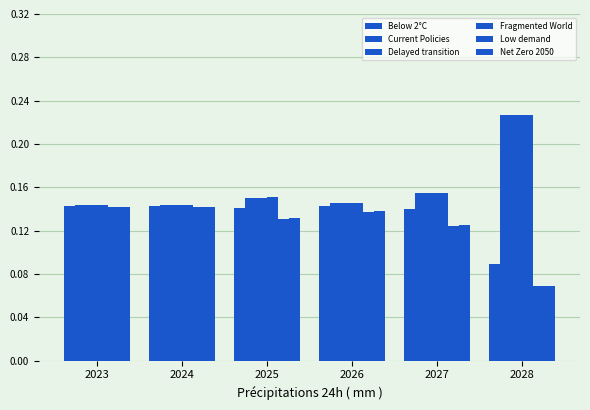

What is the highest value of the Low demand series?

0.1